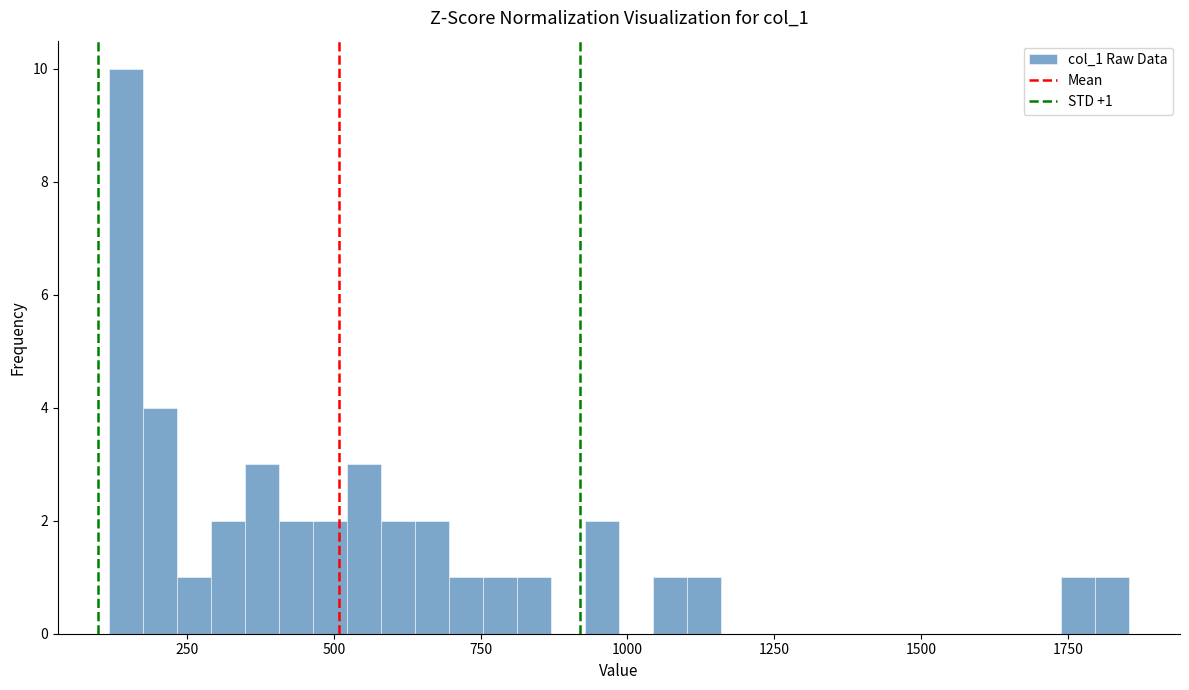

Around what value on the x-axis is the tallest bar? Give the approximate position of its centre, as read against the axis.

150